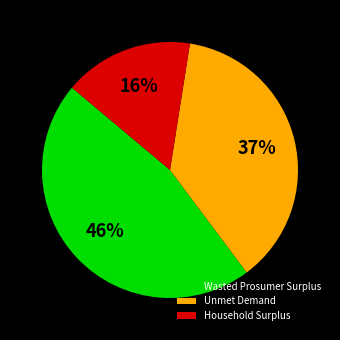

To the nearest percent, what is the average slice percentage?

33%